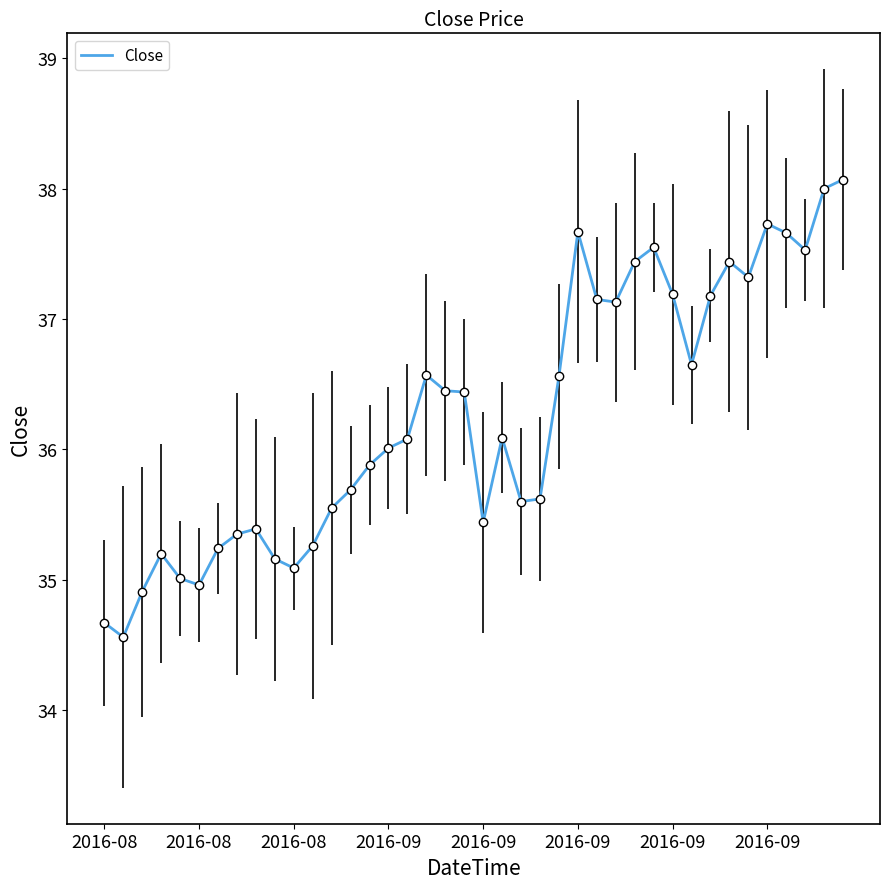

What is the smallest value displayed?

34.6